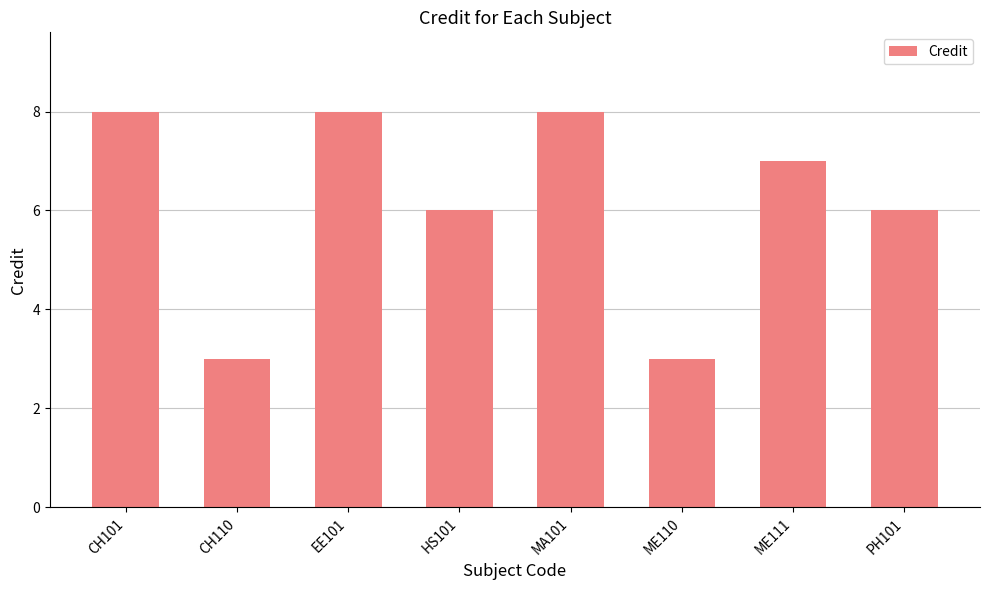

Between ME110 and ME111, which is larger?

ME111